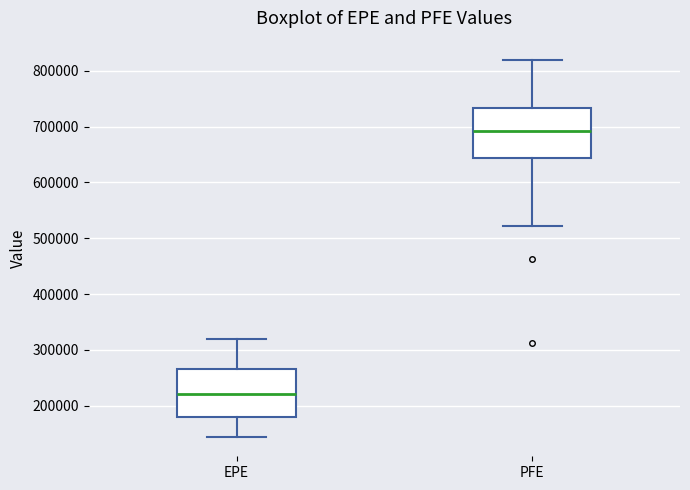

Reading left to right, transcribe this box plot: for each box, give where its median line is, the range the box spans, and where its two whiskers end, as read against the y-axis. The values are not printed on the chart, so give them approximately, as read against the axis.

EPE: median 220000, box 180000 to 270000, whiskers 140000 to 320000
PFE: median 690000, box 640000 to 730000, whiskers 520000 to 820000